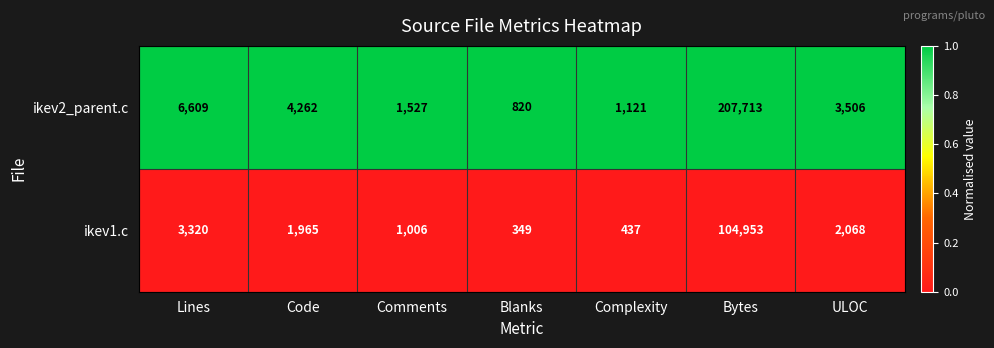

At which label is ikev1.c closest to 52651?

Lines